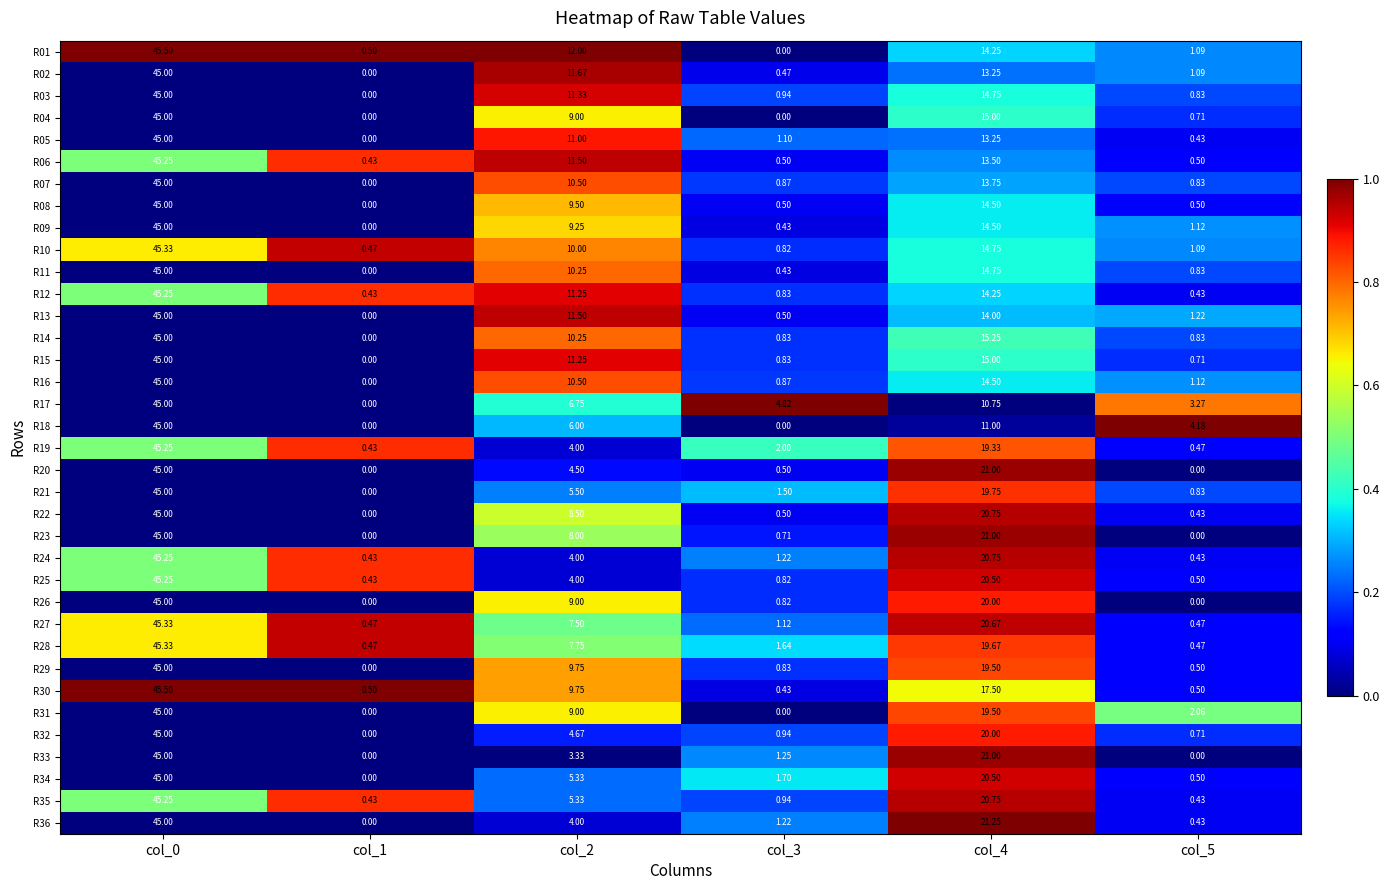

What is the difference between the highest and lowest values at col_3?

4.8